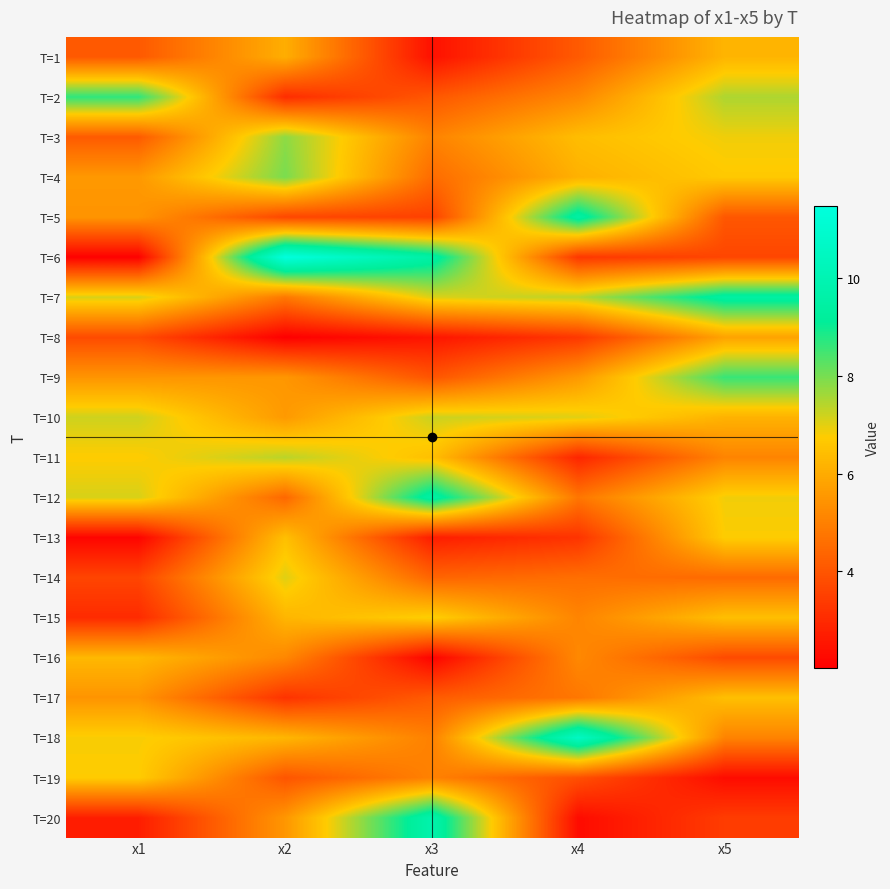

Rank the series at x5 from lowest to highest value.

T=19, T=20, T=6, T=16, T=5, T=14, T=18, T=11, T=8, T=10, T=1, T=17, T=15, T=4, T=13, T=12, T=3, T=2, T=9, T=7